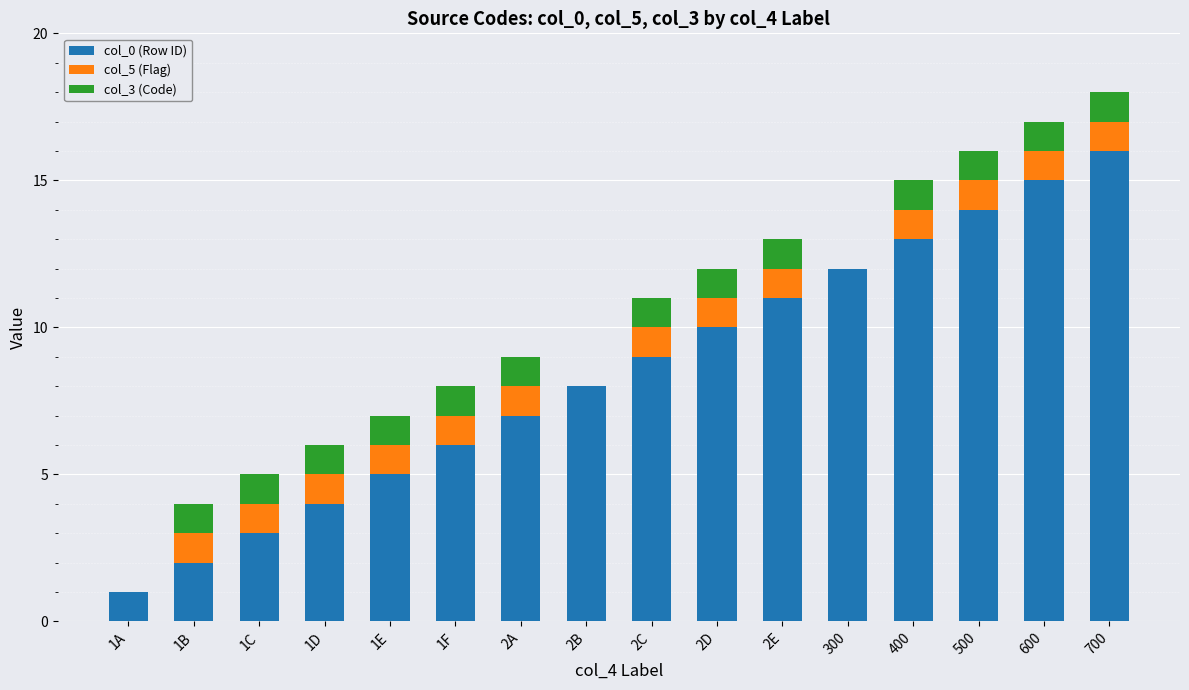

The value of col_0 (Row ID) at 1F is 6. True or false?

True